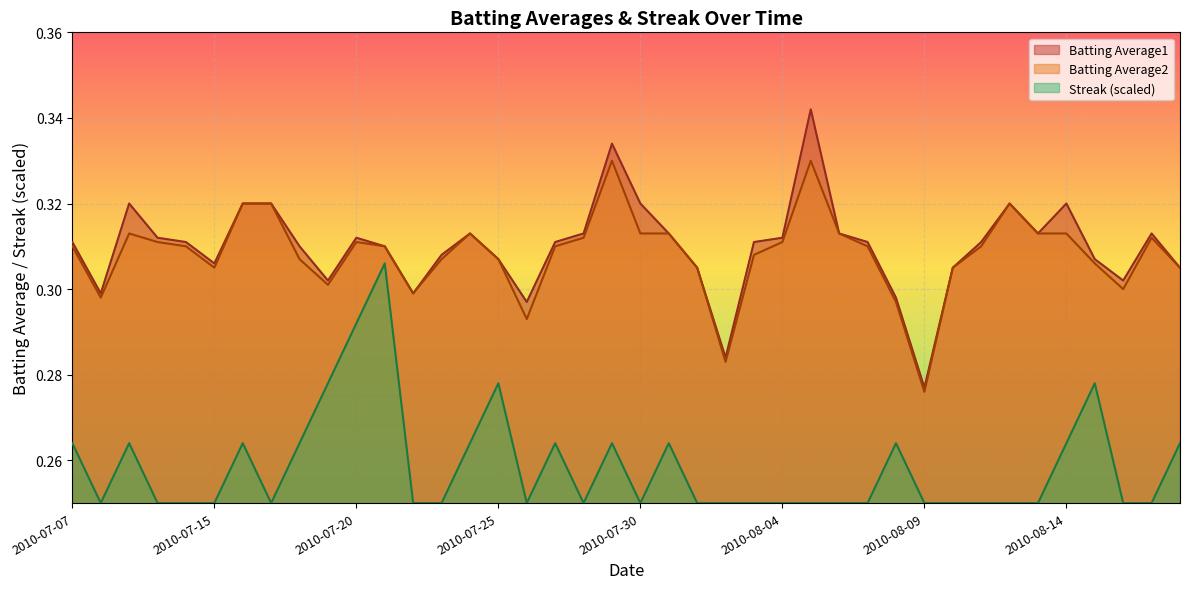

What is the label of the 21st point from the left?

2010-07-30